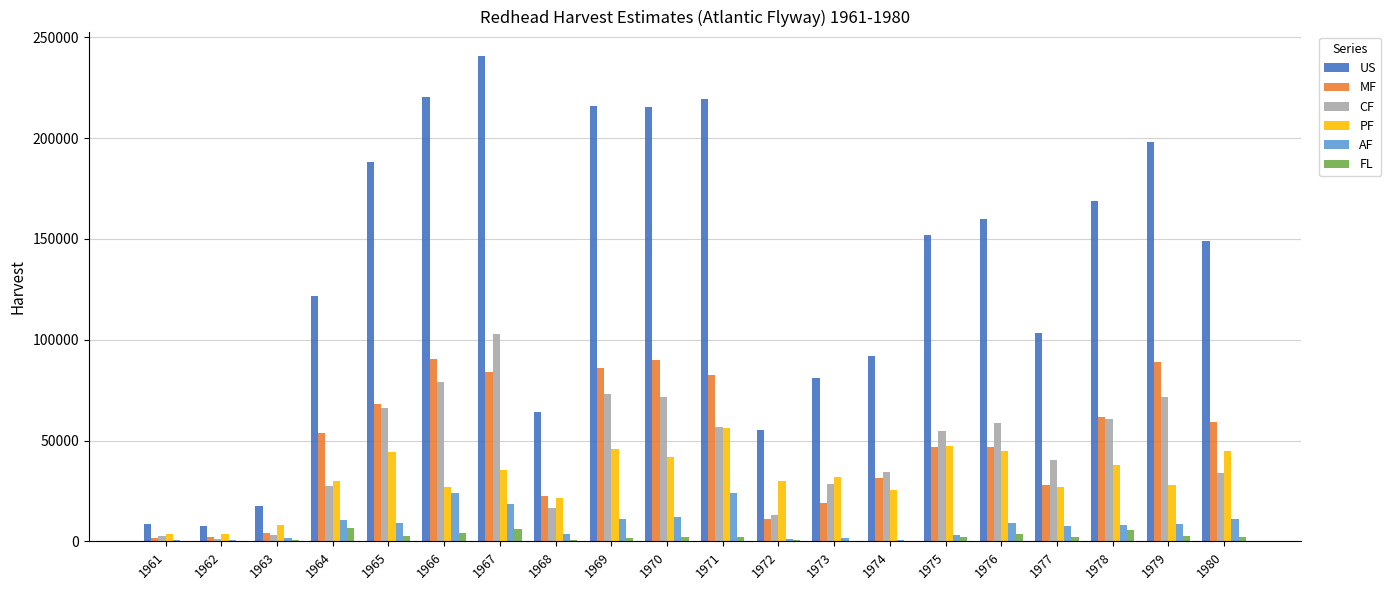

Which series has the largest total across all categories?

US